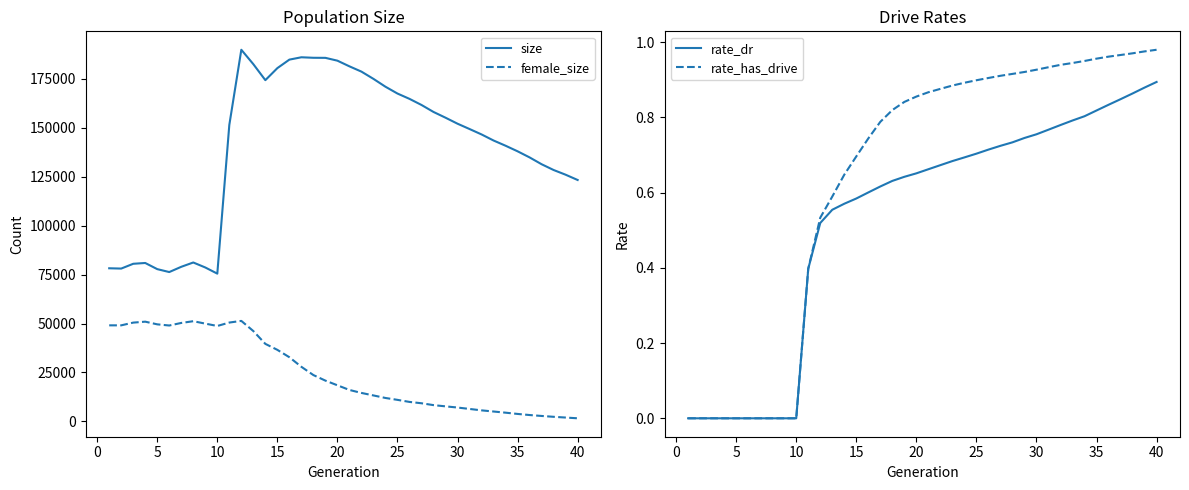

True or false: rate_dr and female_size cross at least once.

False